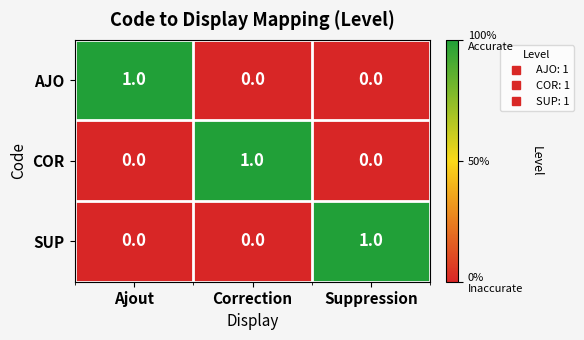

The AJO series shows 1 at Ajout. True or false?

True